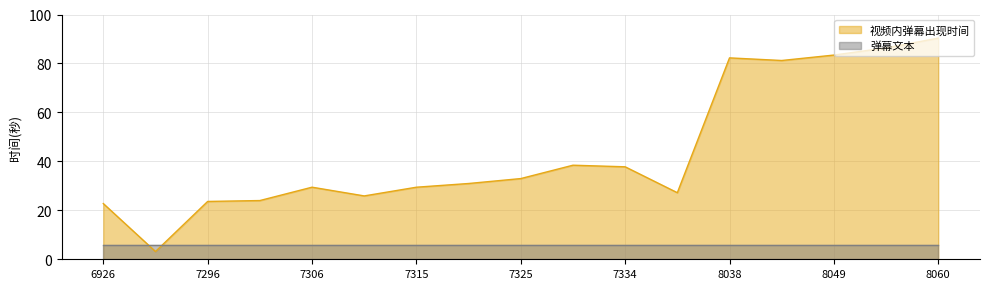

True or false: 弹幕文本 and 视频内弹幕出现时间 cross at least once.

True